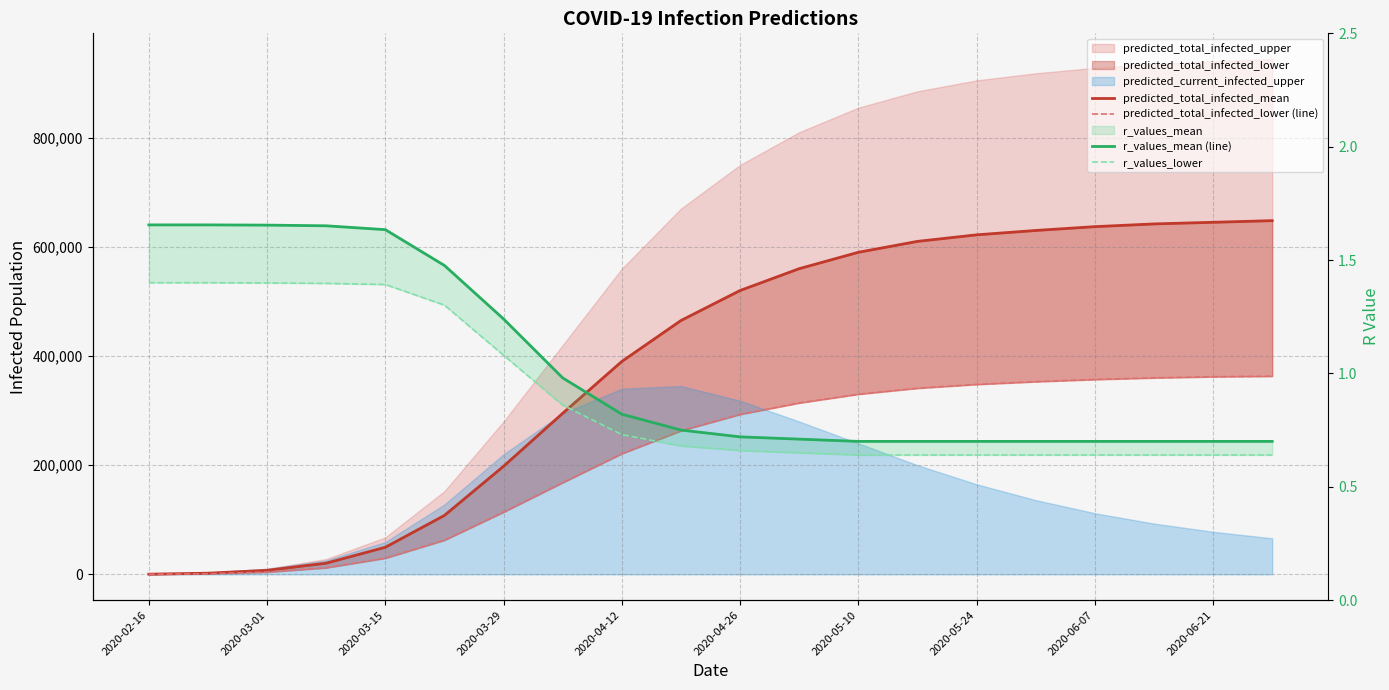

At which category does the chart reach its peak across all series?

19